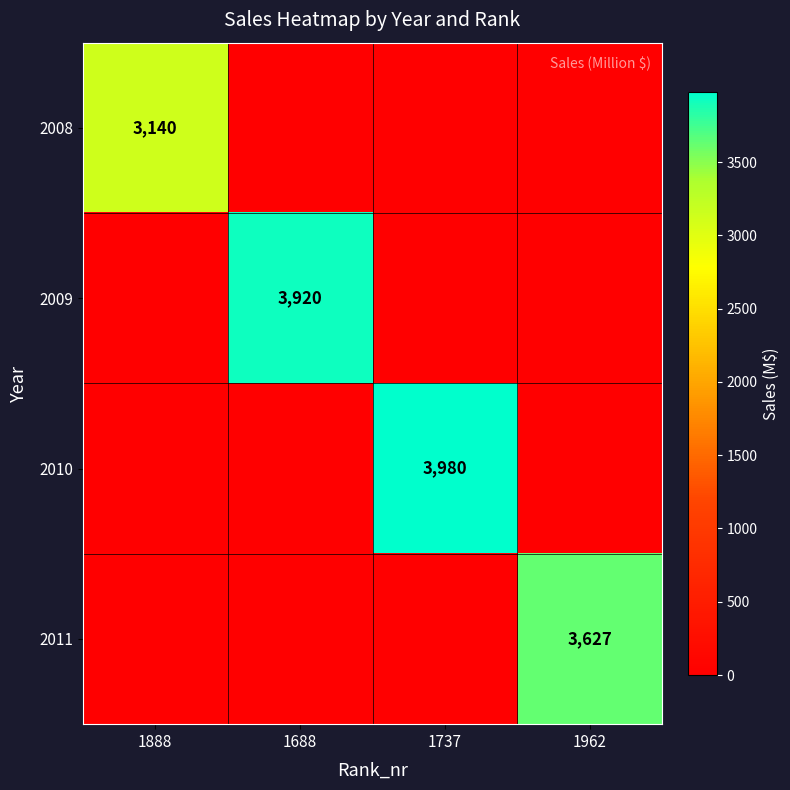

Is it true that 2011 equals 2382 at 1962?

False